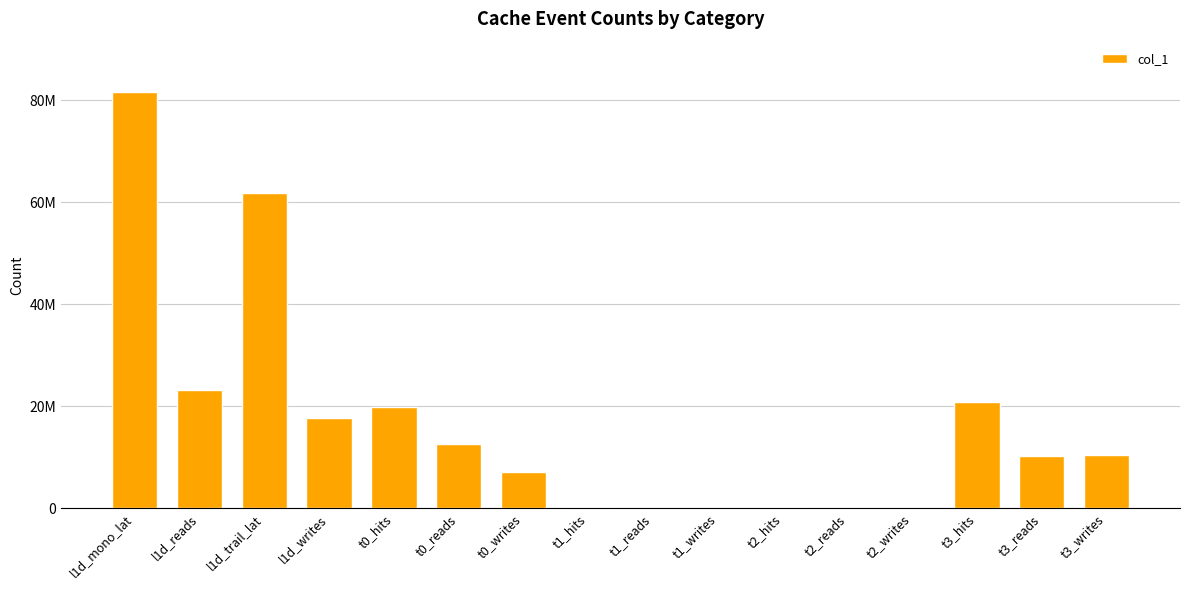

What is the average value?

16637765